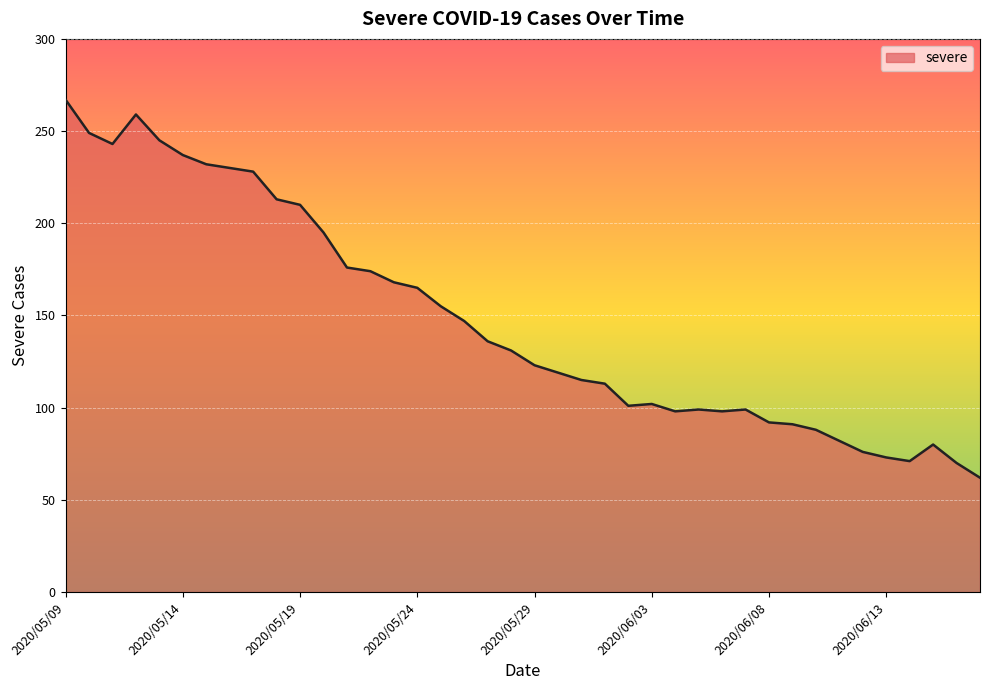

What is the difference between the maximum and minimum values?

205